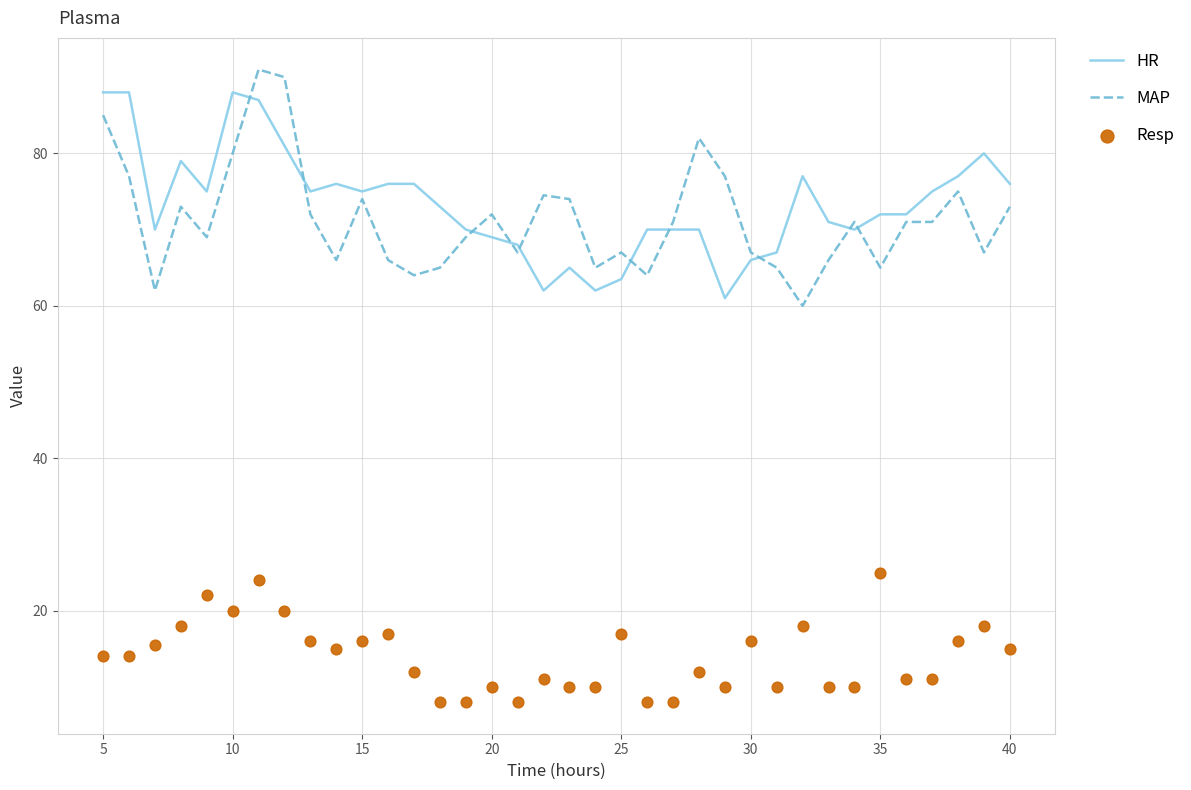

Which series contains the highest Y value?

MAP